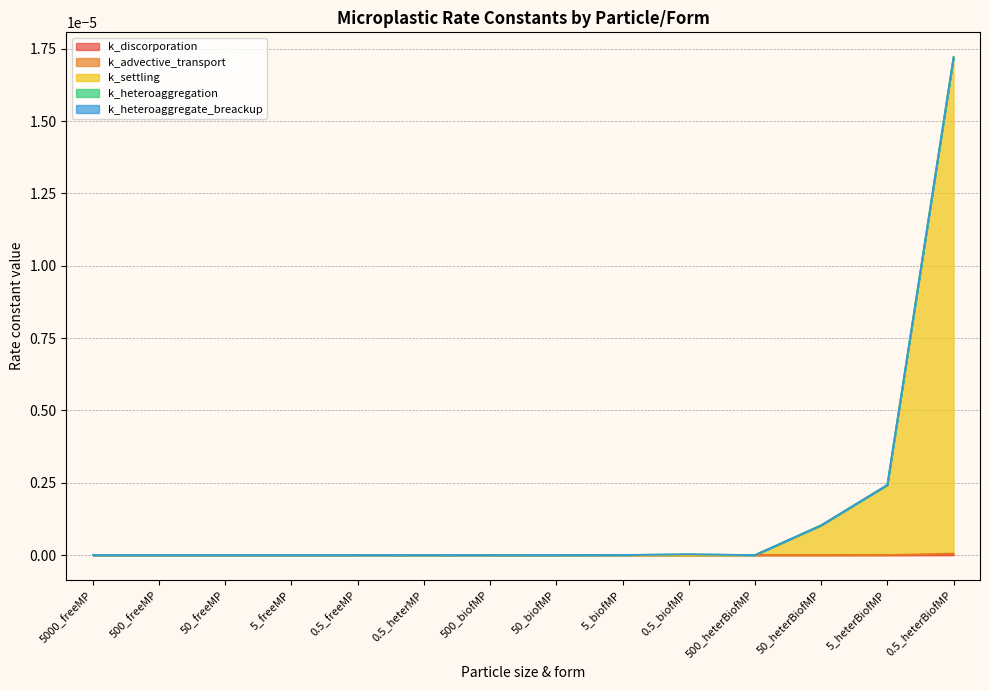

What are all the series names shown in the legend?

k_discorporation, k_advective_transport, k_settling, k_heteroaggregation, k_heteroaggregate_breackup